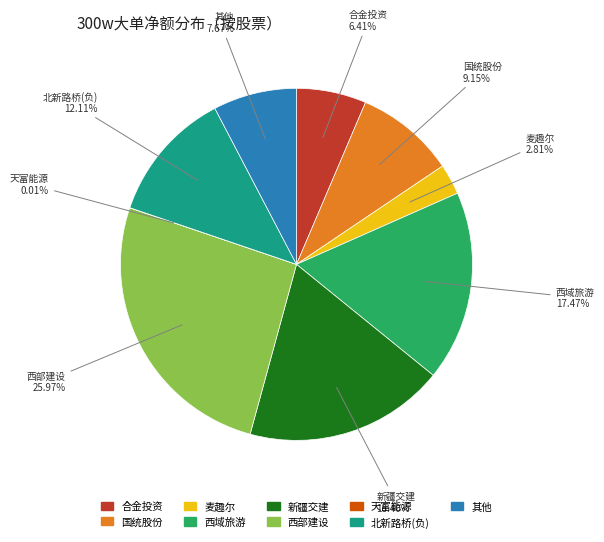

Is 合金投资 the majority of the pie?

No